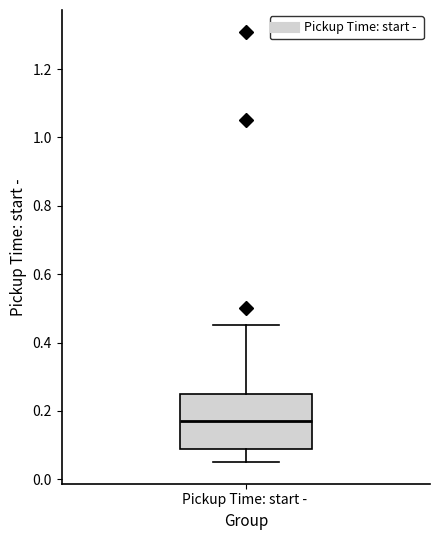

Where does the median line of the box for Pickup Time: start - sit on the y-axis? The values are not printed on the chart, so give them approximately, as read against the axis.

0.18